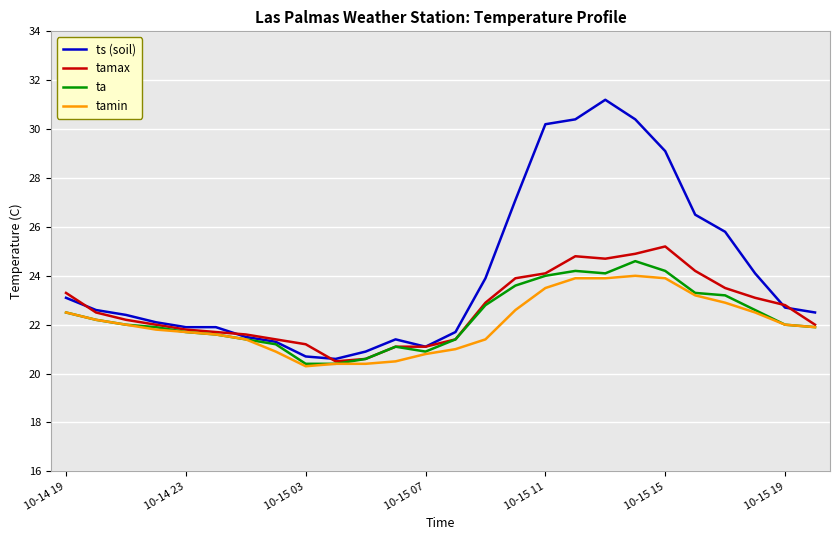

What is the difference between the maximum and minimum values in the ta series?

4.2